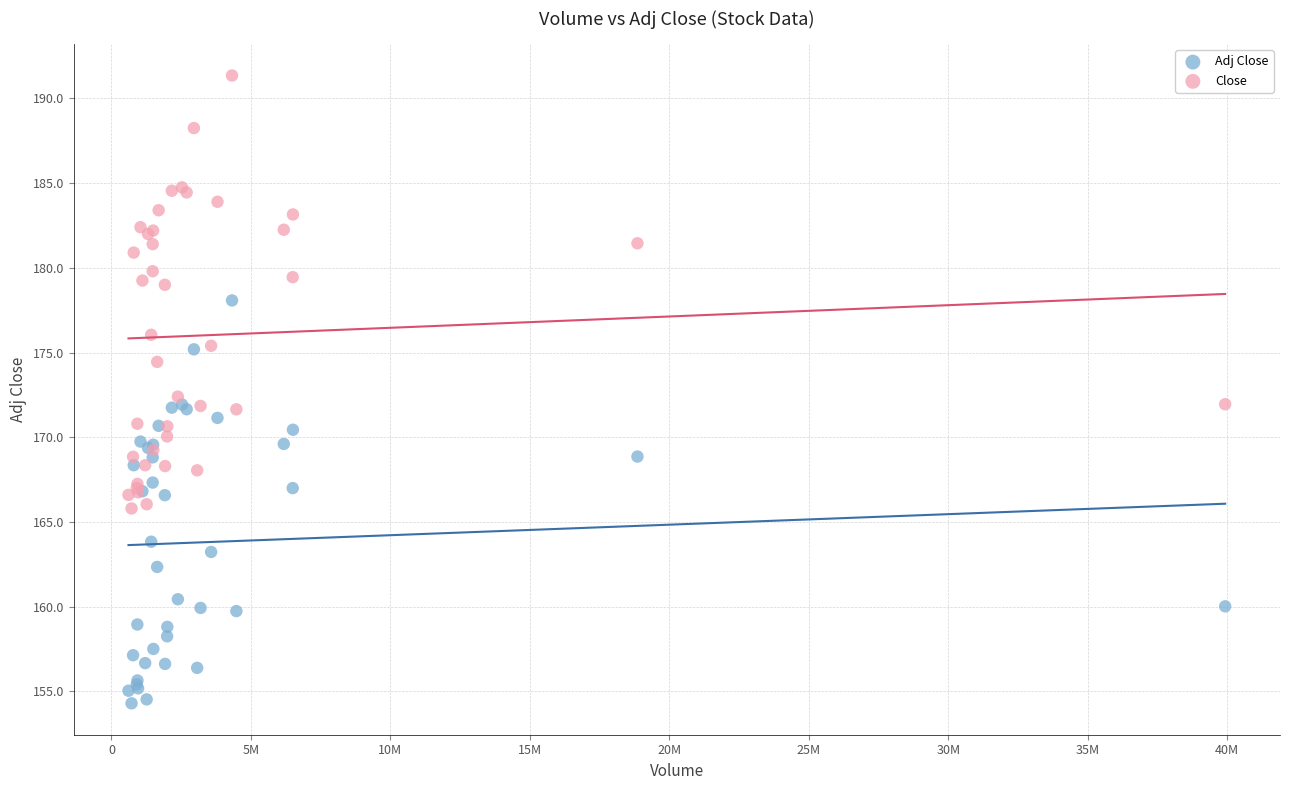

Which series contains the highest Y value?

Close